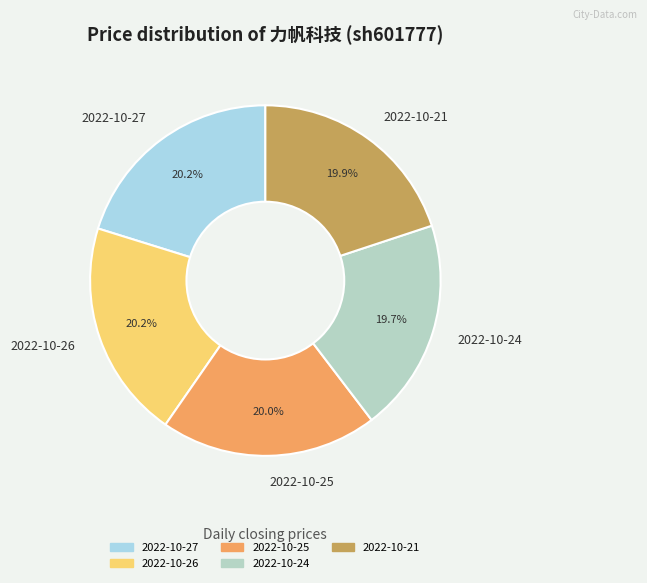

The 2022-10-21 slice represents 20% of the pie. True or false?

True